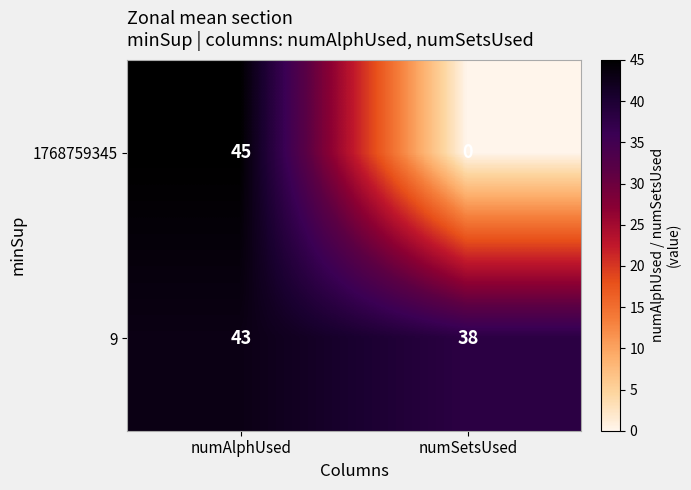

Is it true that 1768759345 equals 45 at numAlphUsed?

True